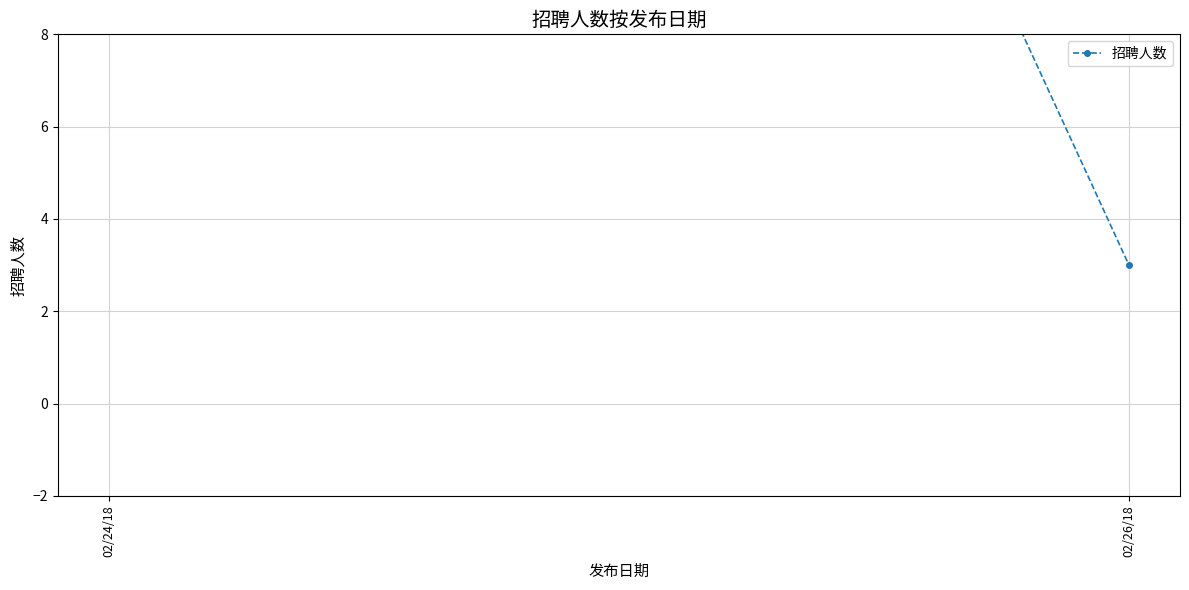

Read the value at 02/24/18, to the nearest 5.

50